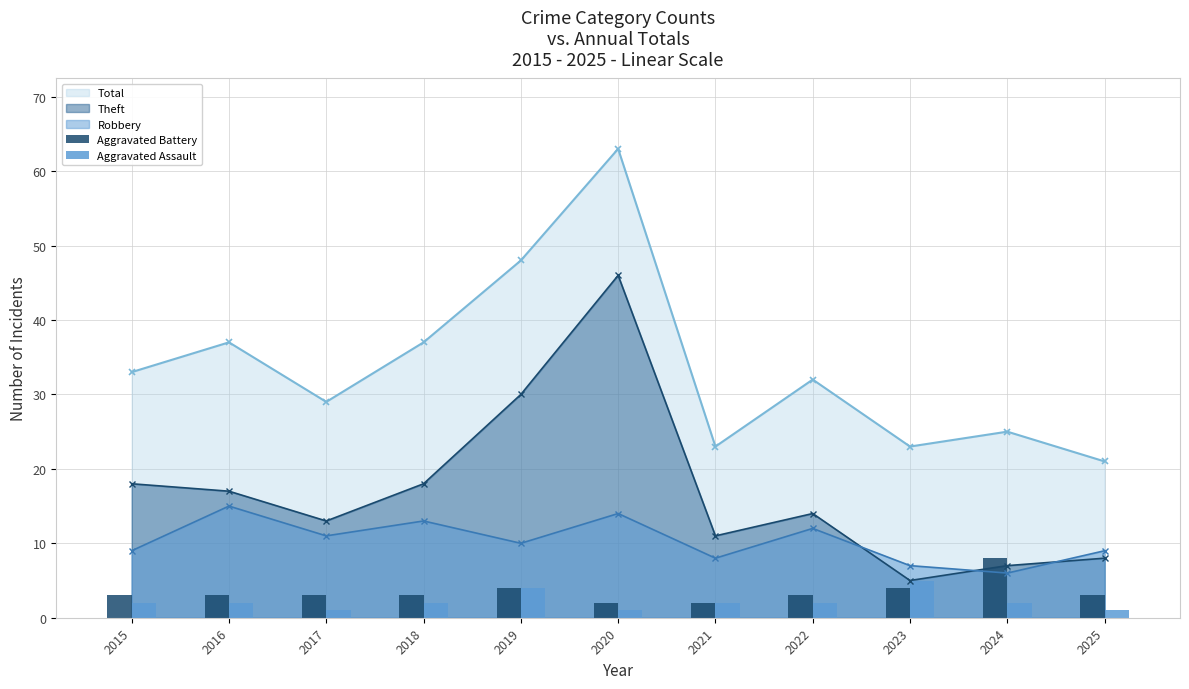

Is the value of Robbery at 2021 greater than the value of Total at 2019?

No